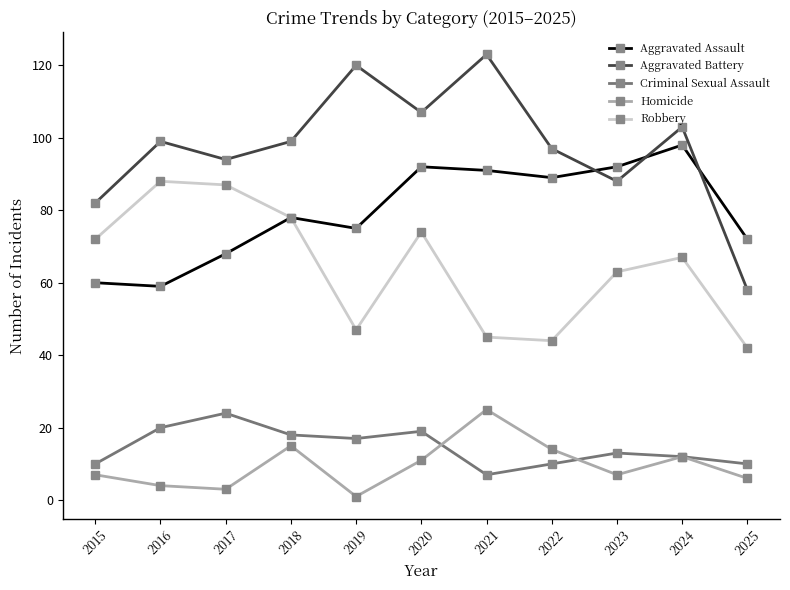

True or false: Aggravated Assault has a value of 92 at 2023.

True